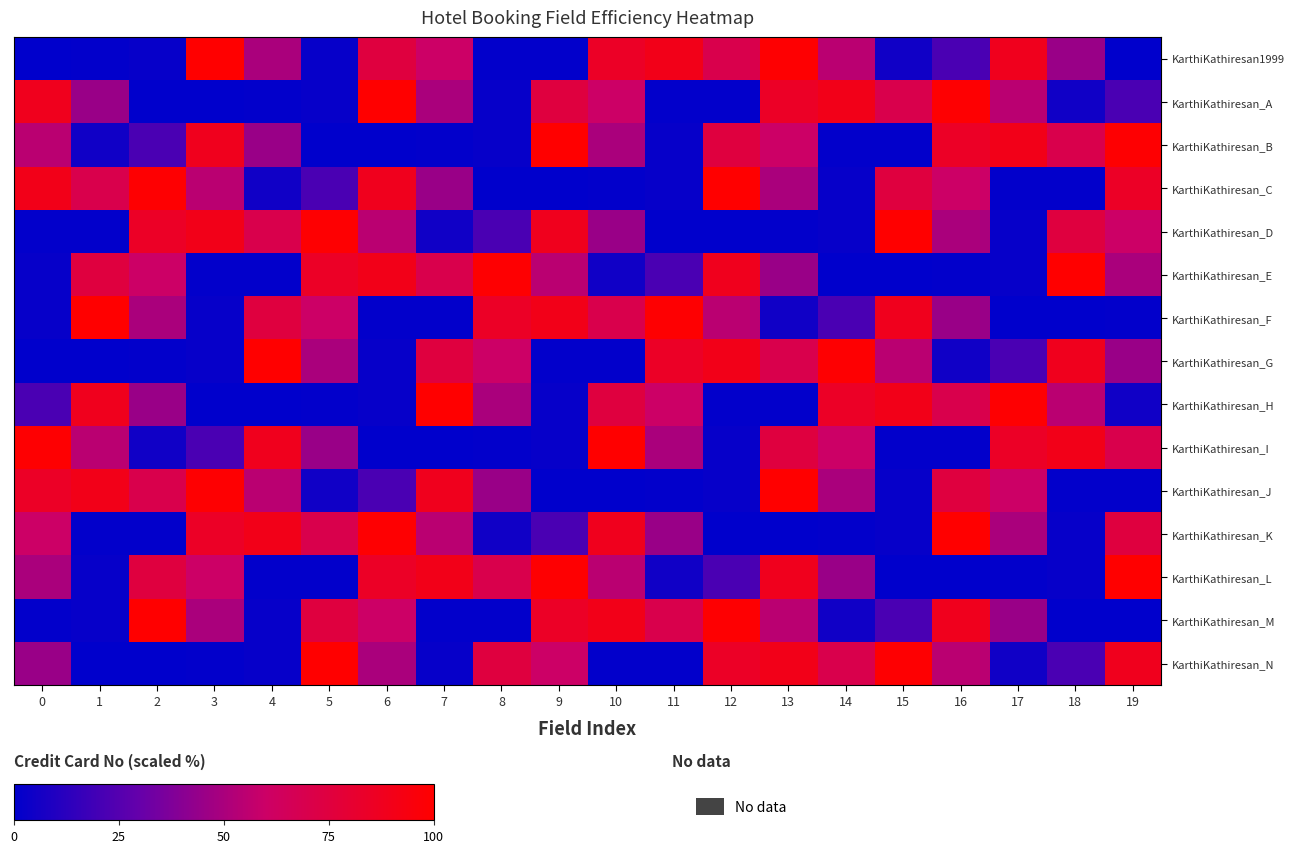

Between 17 and 15, which is larger?

17